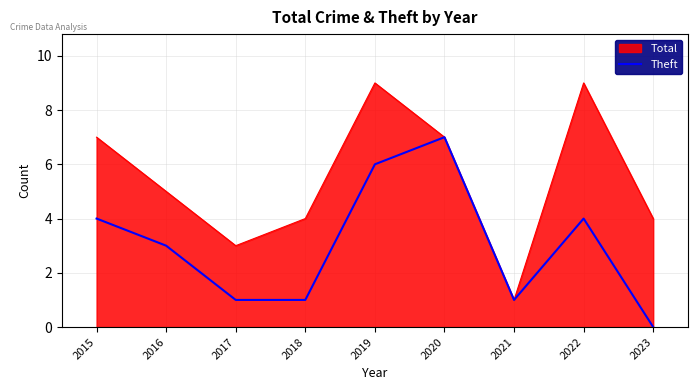

Which series has the largest range (max minus min)?

Total